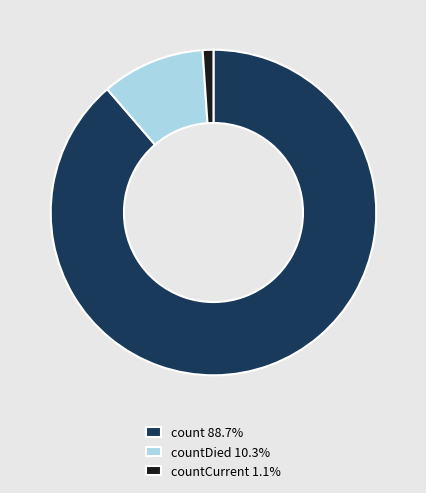

Does countDied 10.3% represent more than half of the total?

No